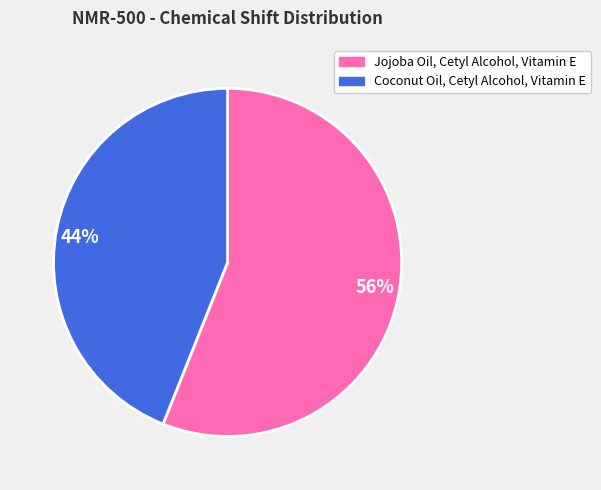

Is 56% the majority of the pie?

Yes